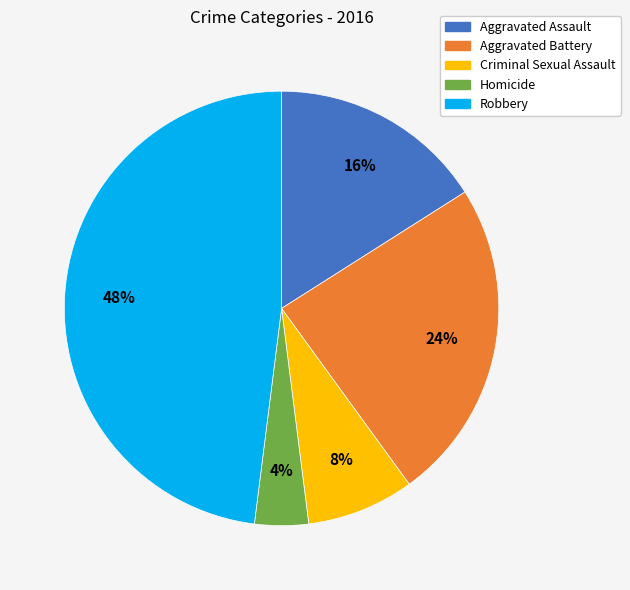

Combined, do Criminal Sexual Assault and Aggravated Assault account for over 50%?

No